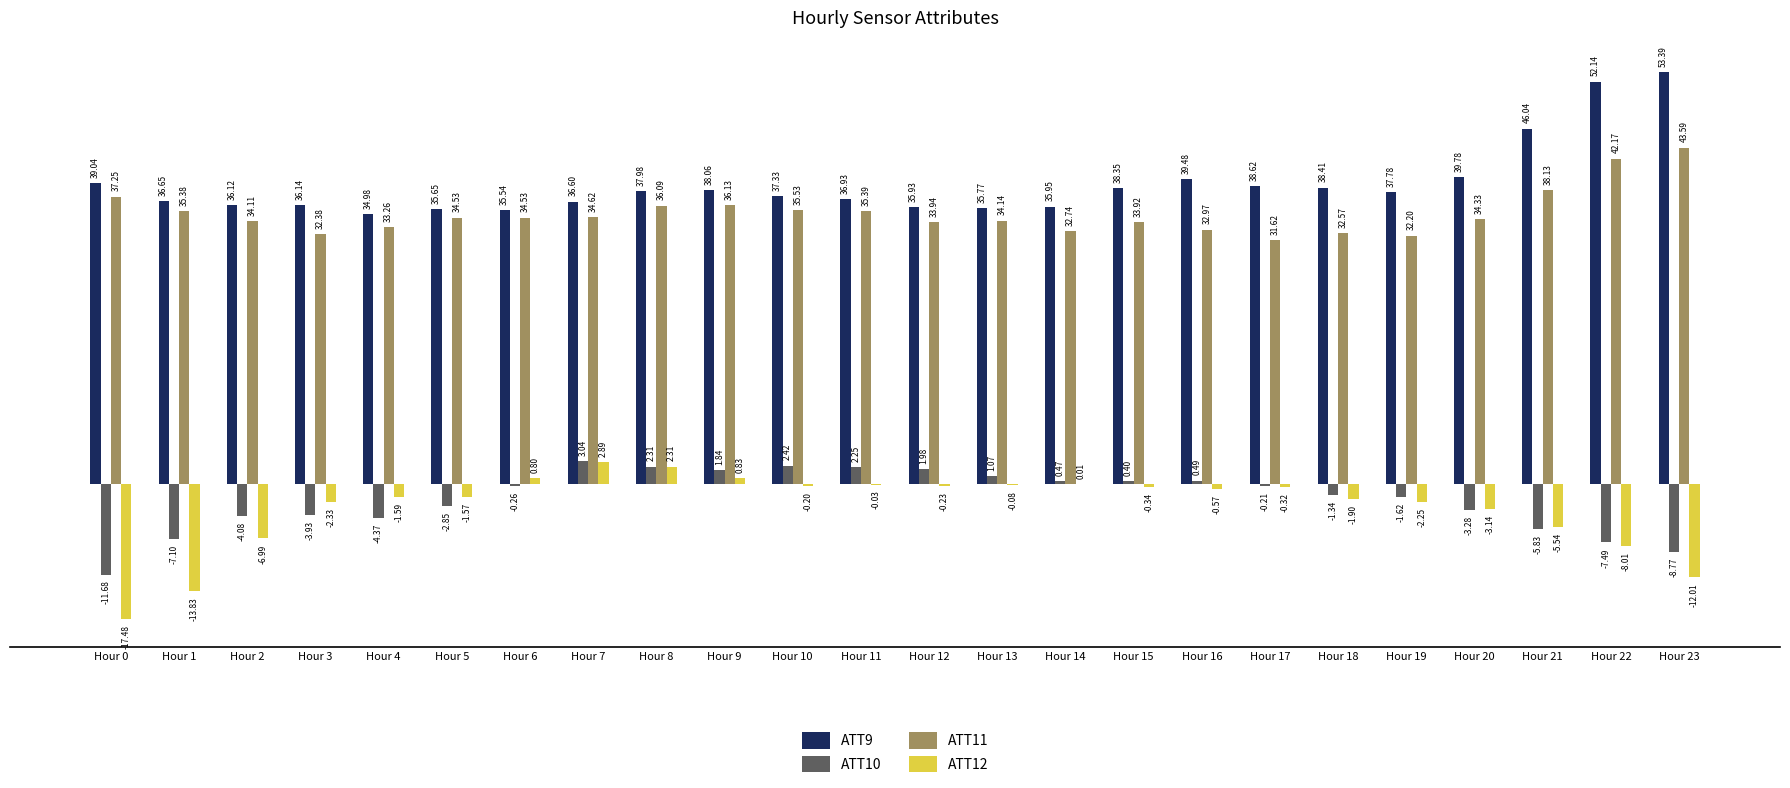

Which series changed the most between Hour 10 and Hour 21?

ATT9